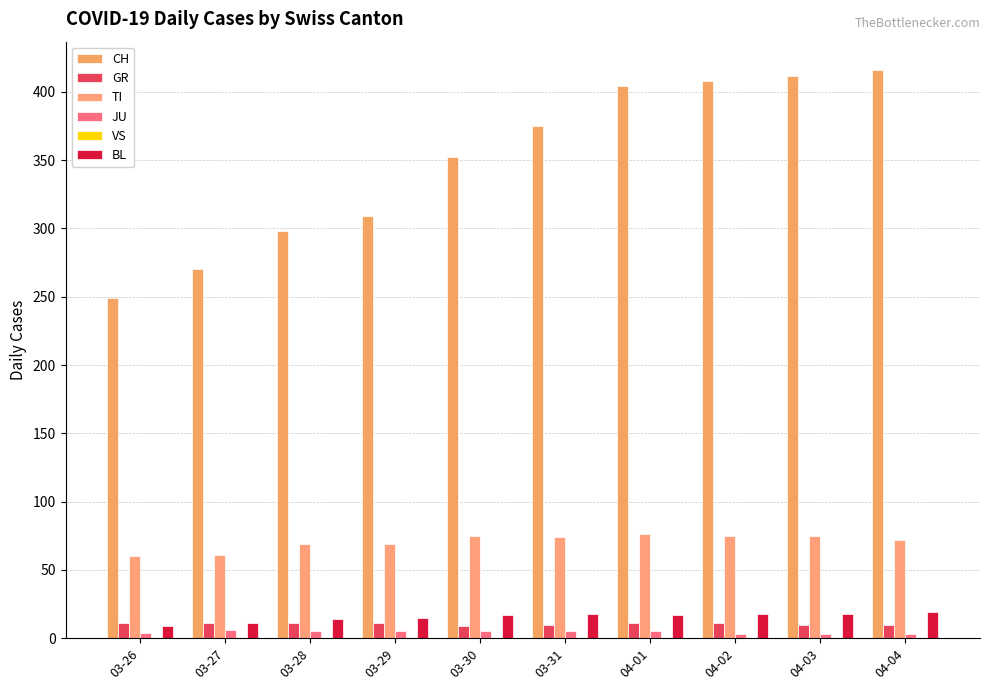

Count the number of categories in the chart.

10